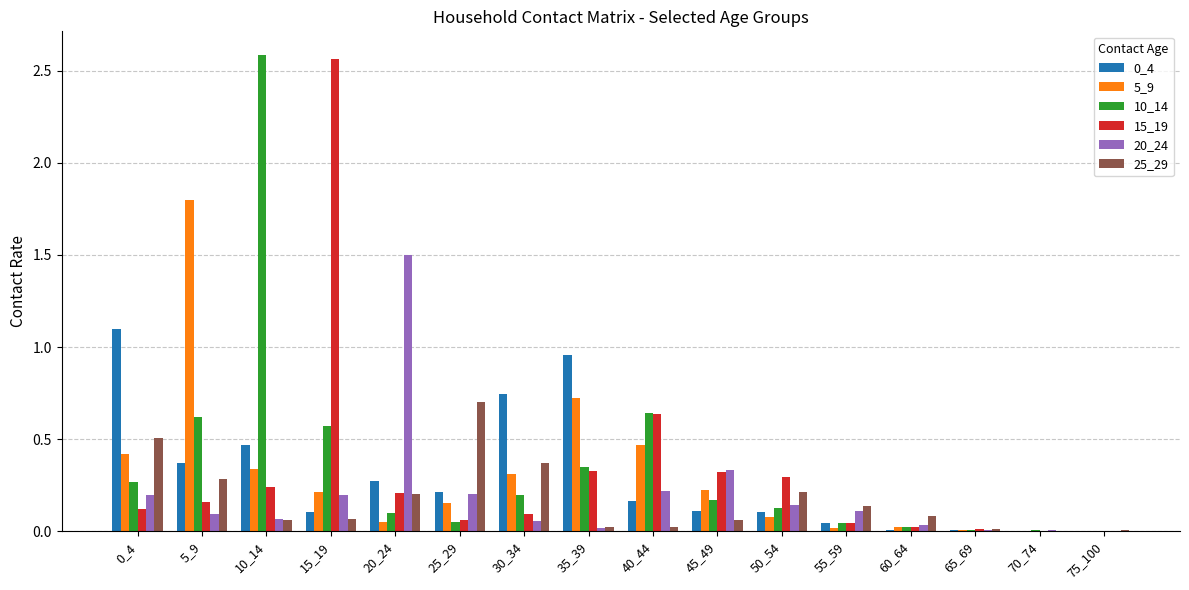

The value of 10_14 at 15_19 is 0.3. True or false?

False